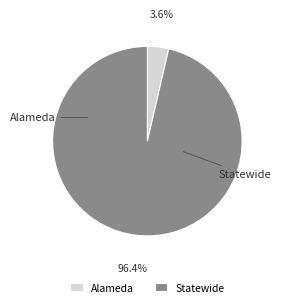

What percentage is the Statewide slice, to the nearest percent?

96%